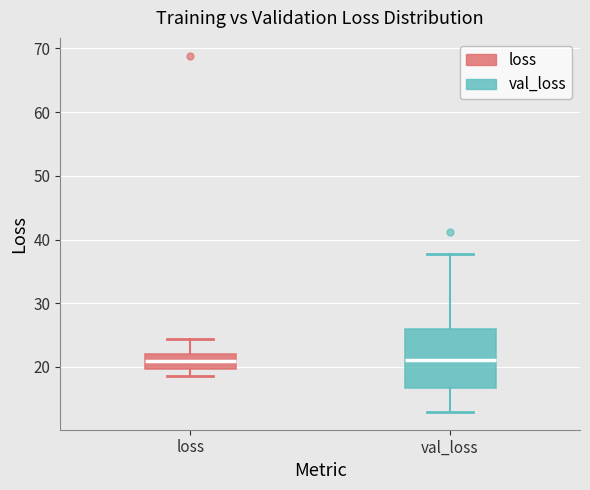

Where does the upper whisker of the box for val_loss end on the y-axis? The values are not printed on the chart, so give them approximately, as read against the axis.

38